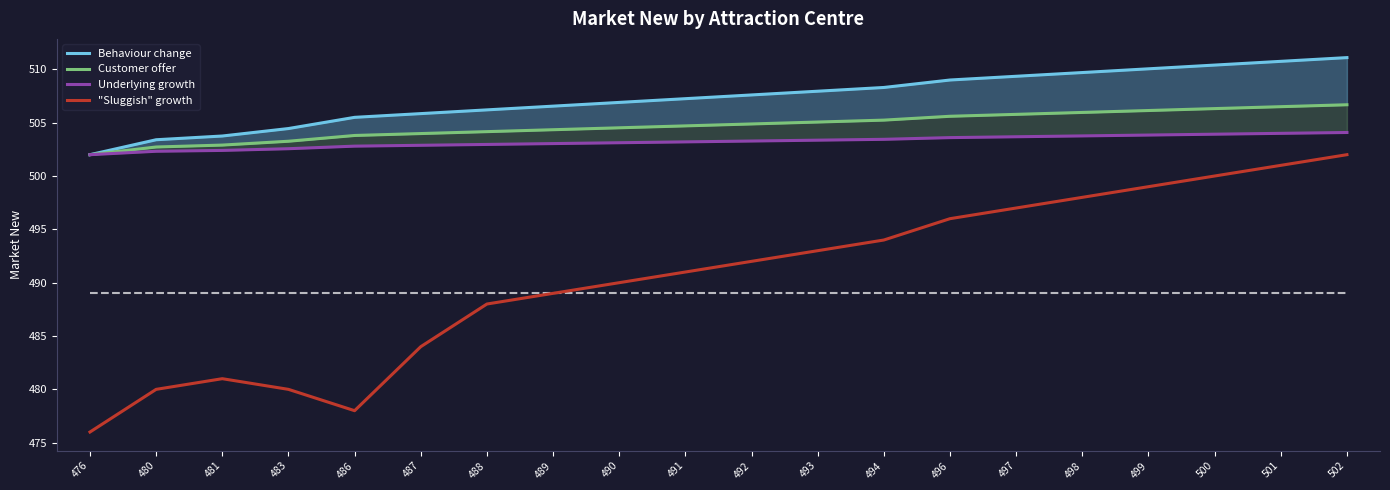

What is the difference between the maximum and second lowest values in the Behaviour change series?

7.7